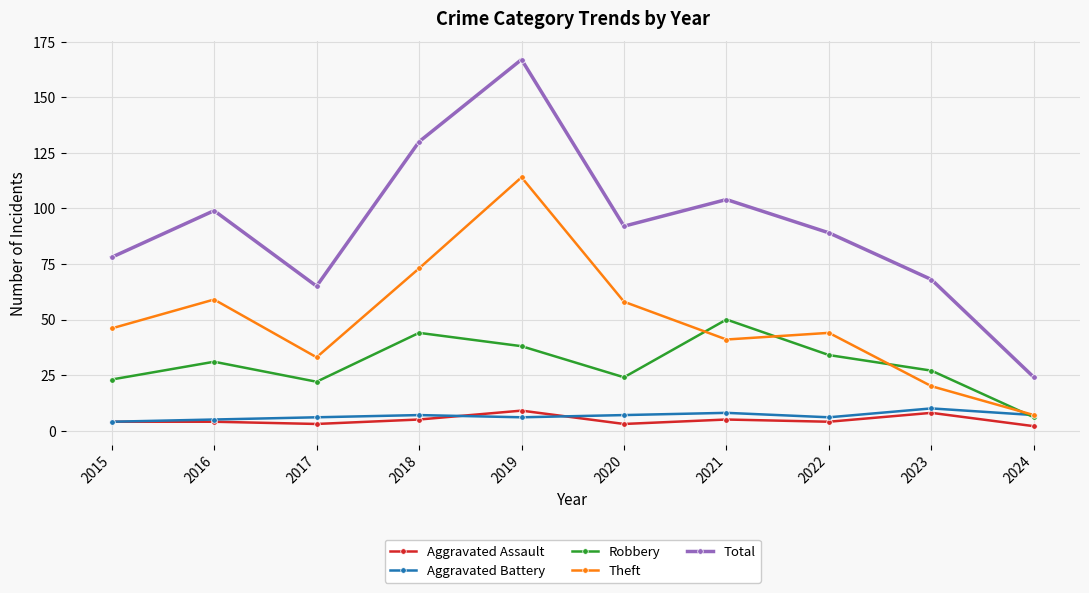

What is the average value of the Robbery series?

30